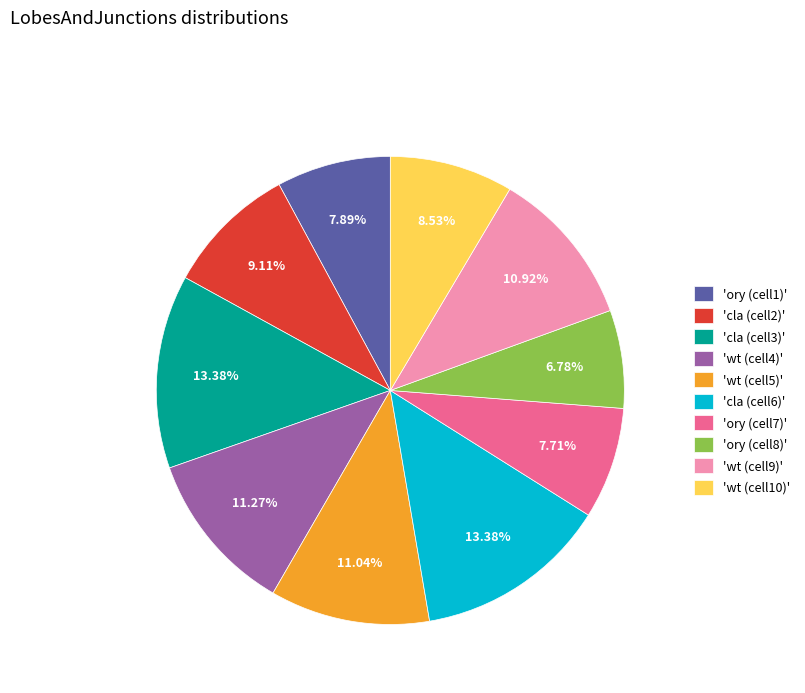

Does any single category account for the majority?

No